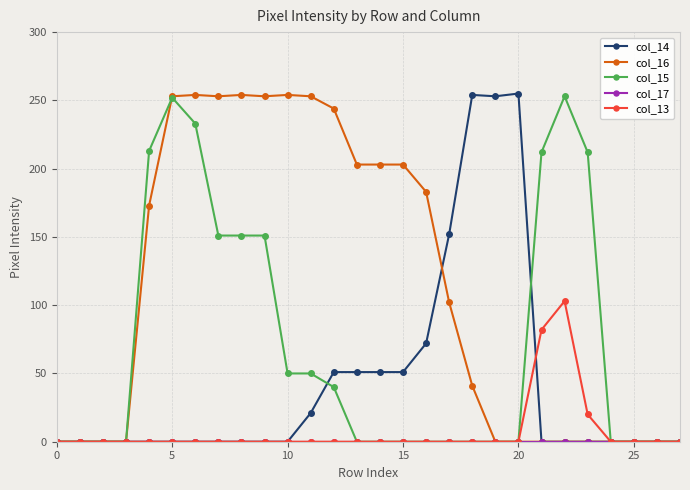

Count the number of data series in this chart.

5